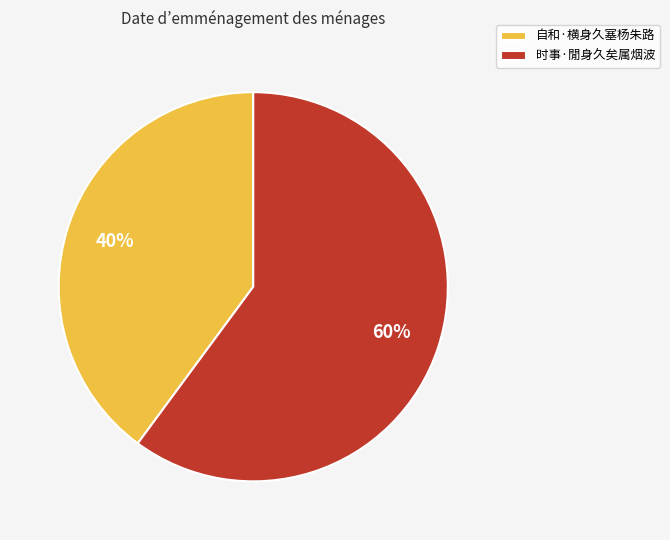

To the nearest percent, what is the combined percentage of 时事·閒身久矣属烟波 and 自和·横身久塞杨朱路?

100%